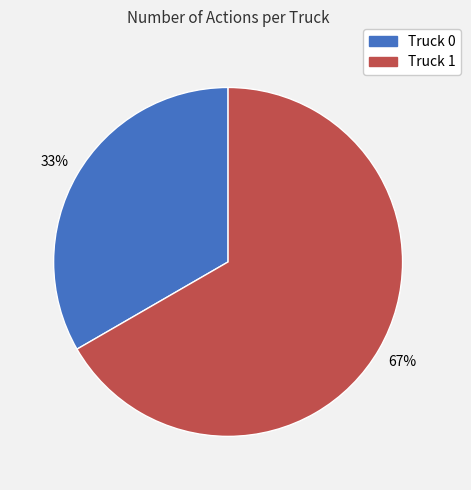

To the nearest percent, what is the average slice percentage?

50%